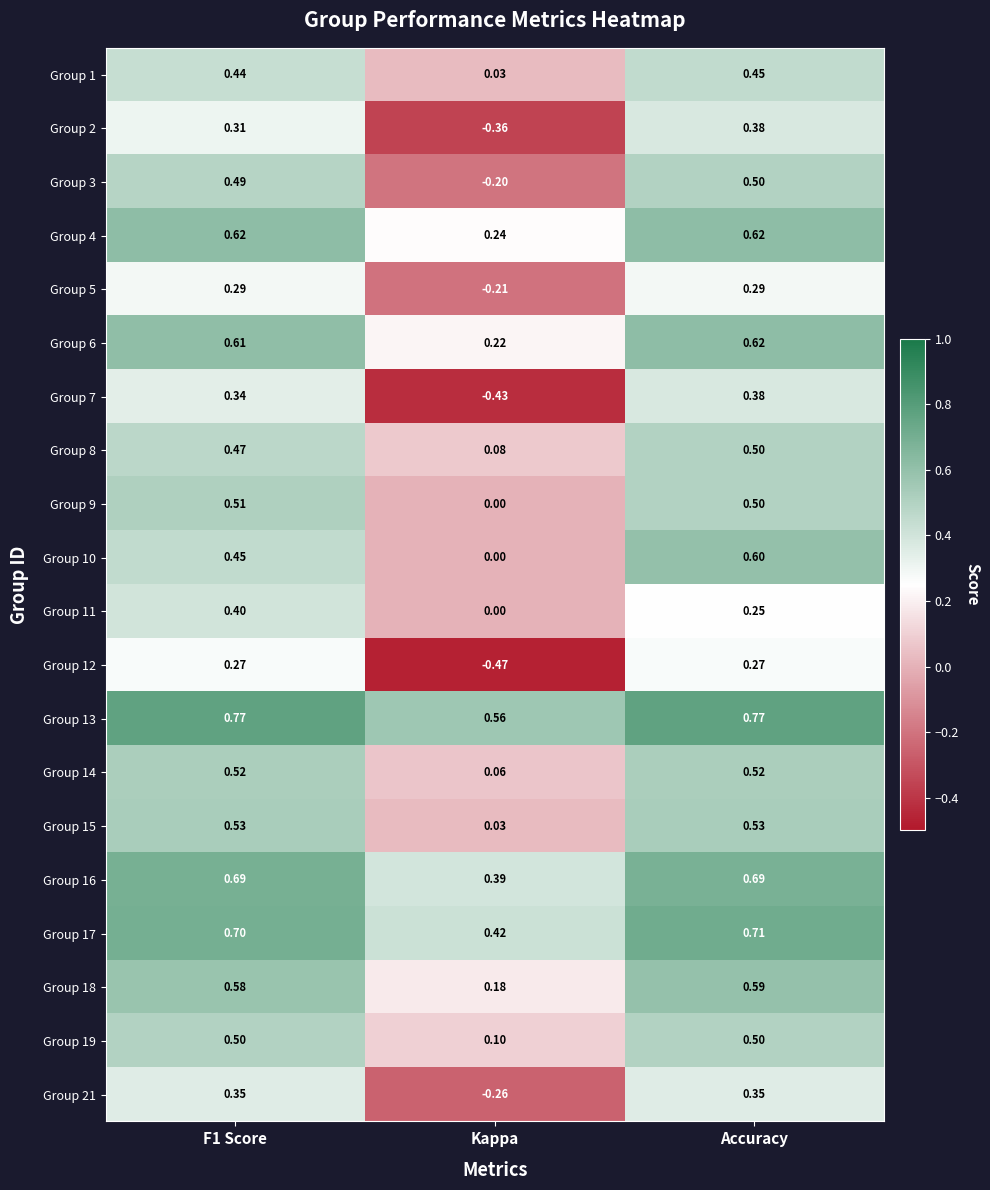

At which label does Group 4 reach its minimum?

Kappa